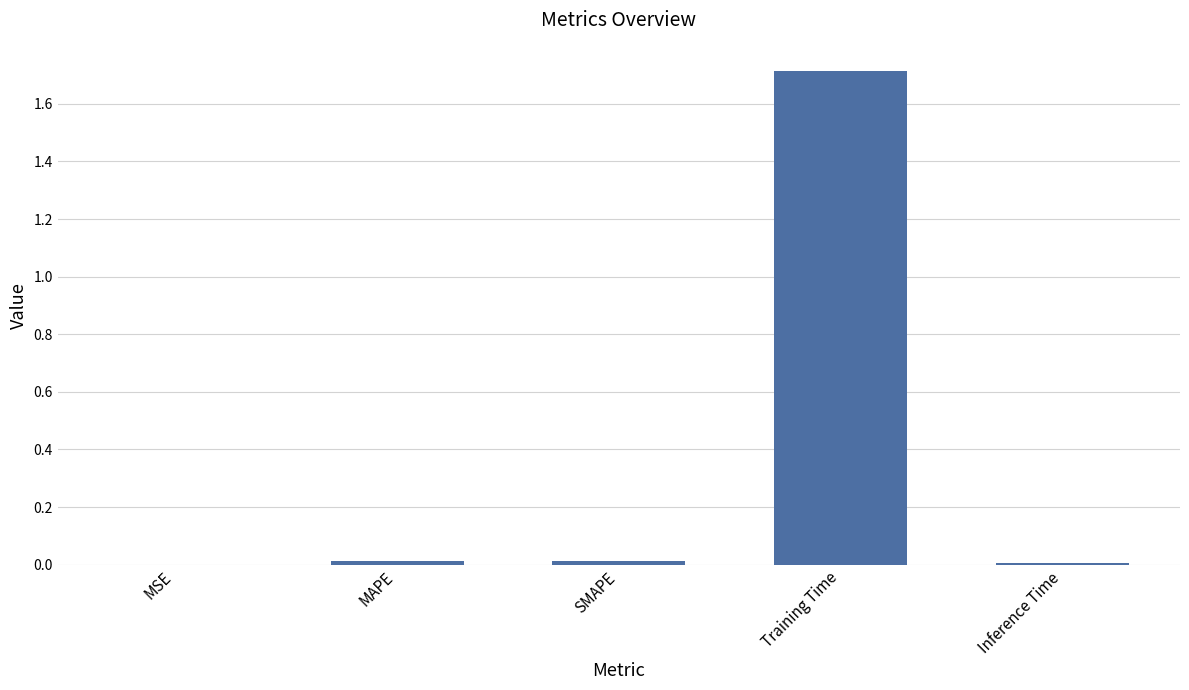

Is it true that the value at Inference Time is 0.0?

True